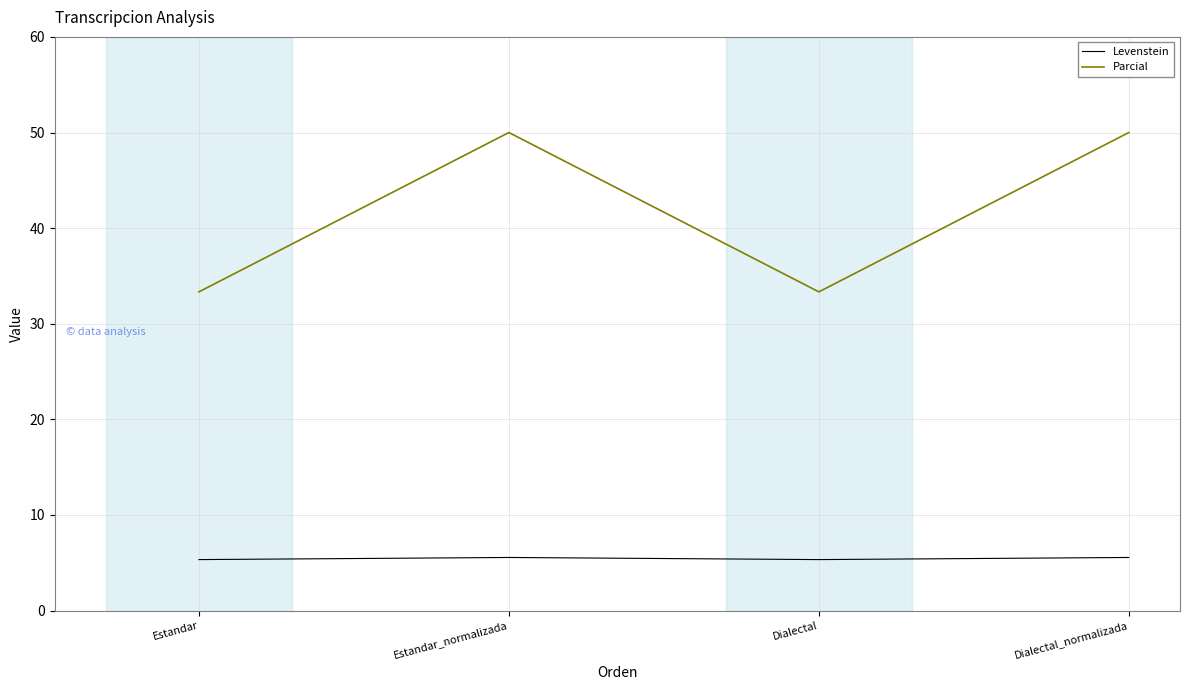

What value does the Parcial series have at Estandar?

33.3